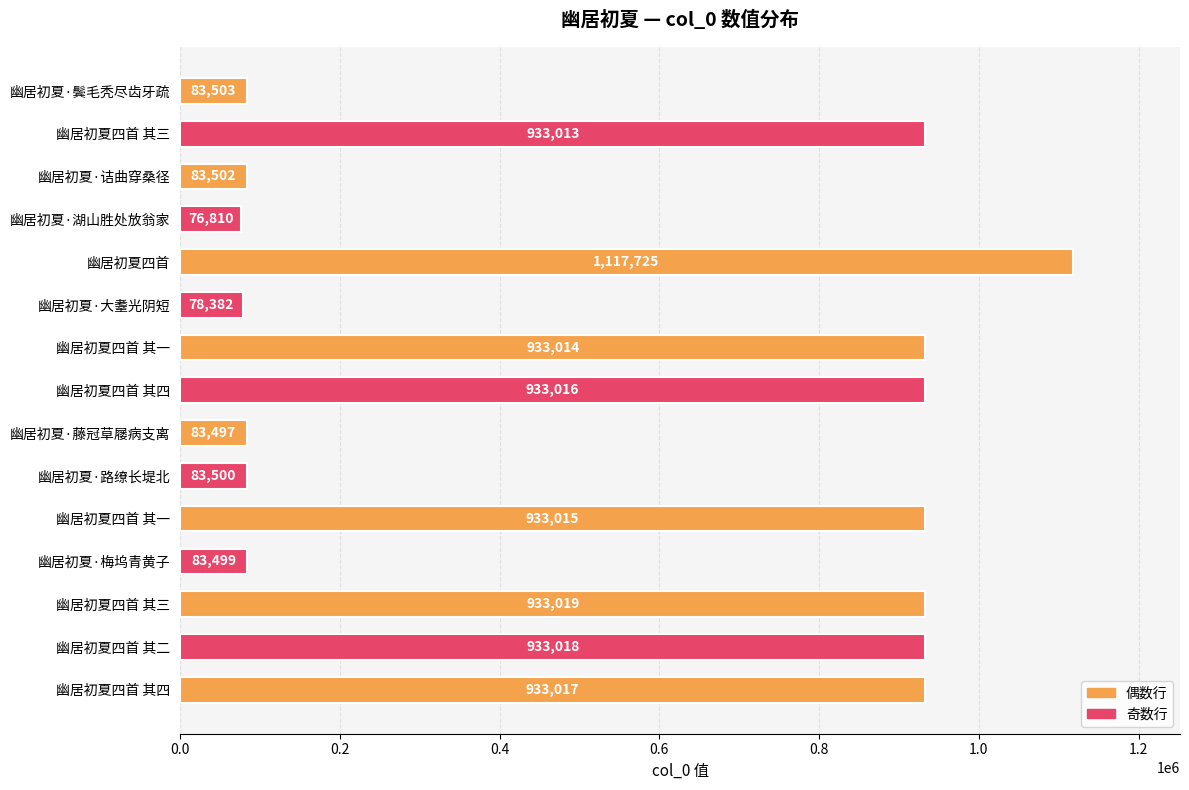

How many values are below 933013?

7